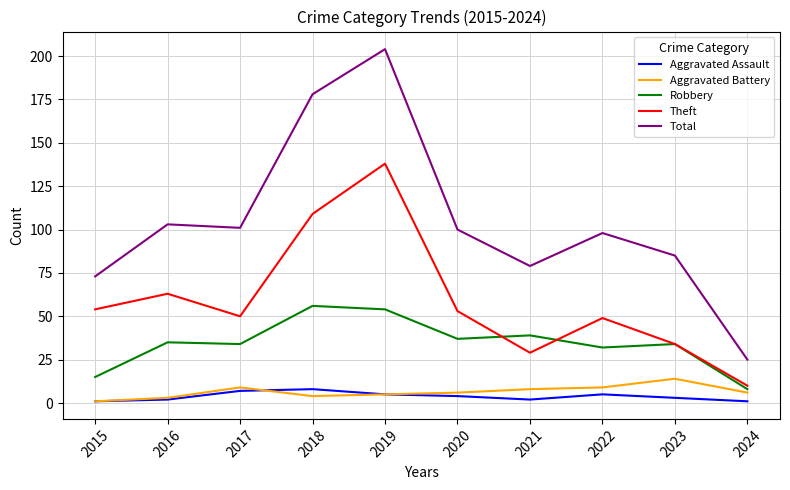

Which series has the largest total across all categories?

Total